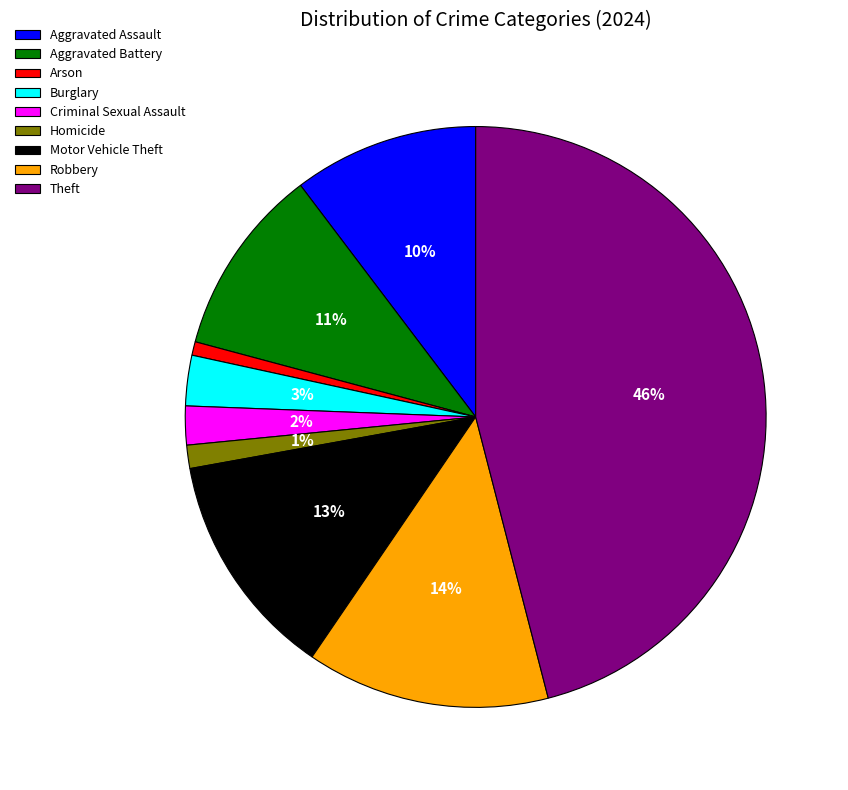

True or false: Aggravated Battery accounts for 11% of the total.

True